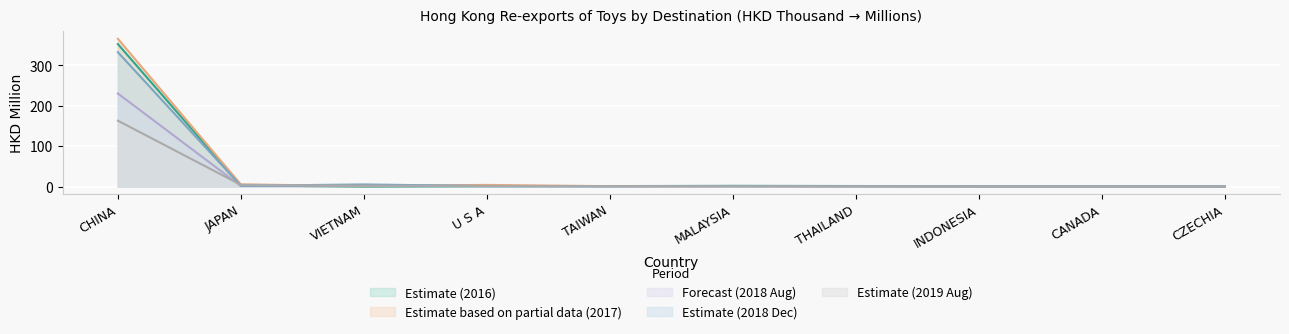

Reading right to left, what are all the values shown in this chart?

201612: CZECHIA=0.1	CANADA=0.5	INDONESIA=0.7	THAILAND=1.3	MALAYSIA=1.7	TAIWAN=1.2	U S A=0.9	VIETNAM=0.1	JAPAN=2.7	CHINA=352.5
201712: CZECHIA=0.1	CANADA=0.6	INDONESIA=0.7	THAILAND=1.2	MALAYSIA=1.3	TAIWAN=0.9	U S A=4.0	VIETNAM=1.5	JAPAN=5.3	CHINA=365.6
201808: CZECHIA=0.1	CANADA=0.2	INDONESIA=0.5	THAILAND=0.5	MALAYSIA=0.9	TAIWAN=0.7	U S A=1.1	VIETNAM=2.8	JAPAN=1.5	CHINA=230.2
201812: CZECHIA=0.1	CANADA=0.2	INDONESIA=0.6	THAILAND=0.9	MALAYSIA=1.1	TAIWAN=0.9	U S A=1.3	VIETNAM=5.2	JAPAN=2.0	CHINA=332.3
201908: CZECHIA=0.1	CANADA=0.1	INDONESIA=0.2	THAILAND=0.4	MALAYSIA=0.6	TAIWAN=1.1	U S A=1.4	VIETNAM=2.2	JAPAN=4.3	CHINA=162.9